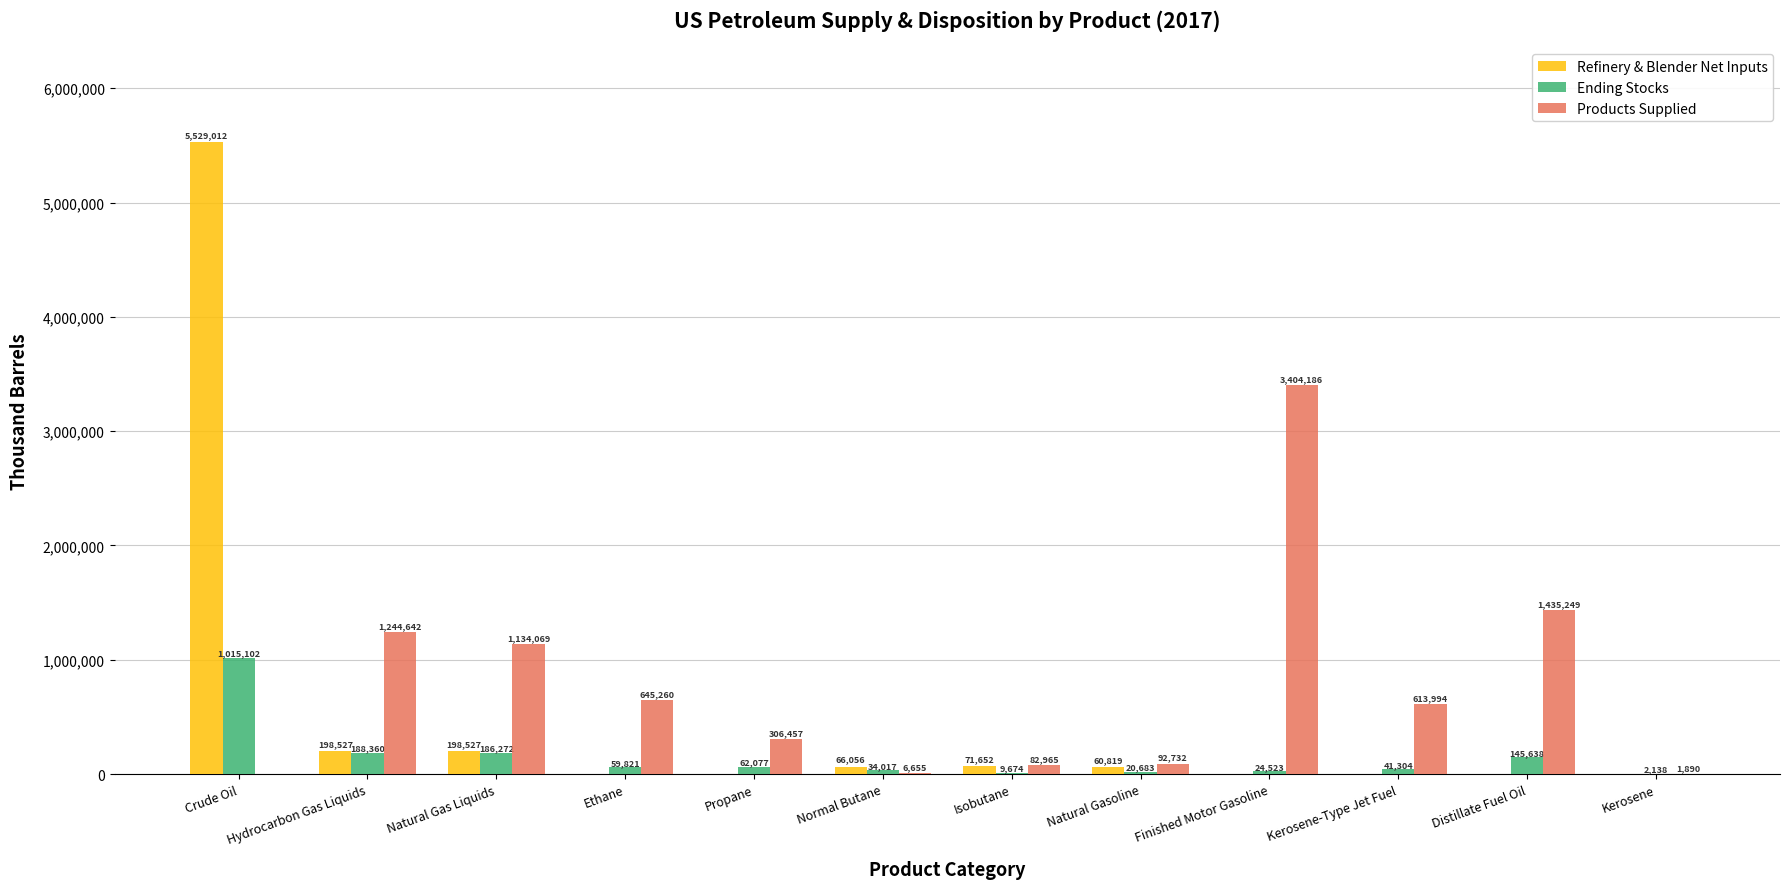

Between Natural Gas Liquids and Isobutane, which series saw the biggest shift?

Products Supplied